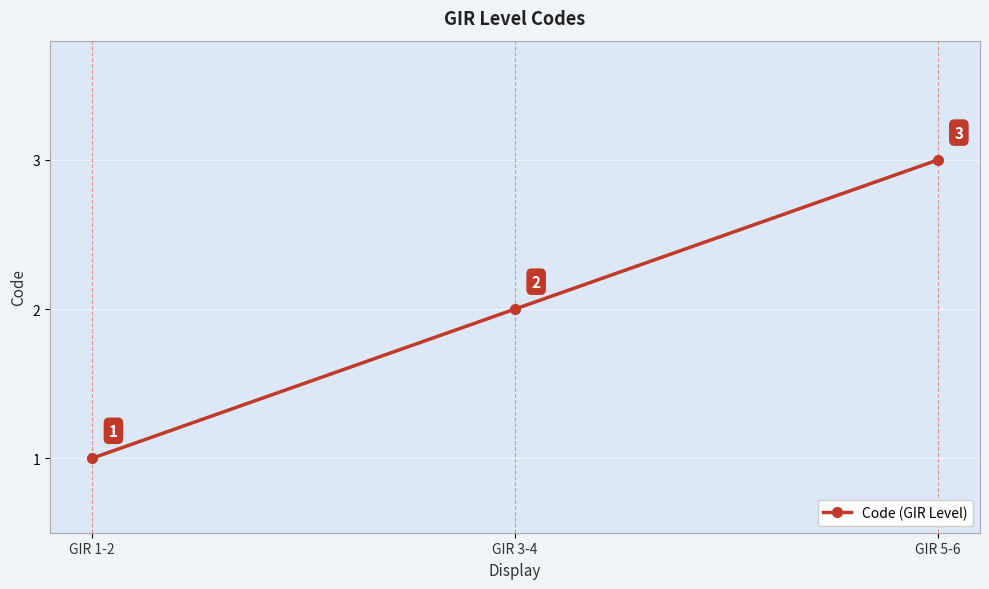

Which has a higher value, GIR 3-4 or GIR 1-2?

GIR 3-4